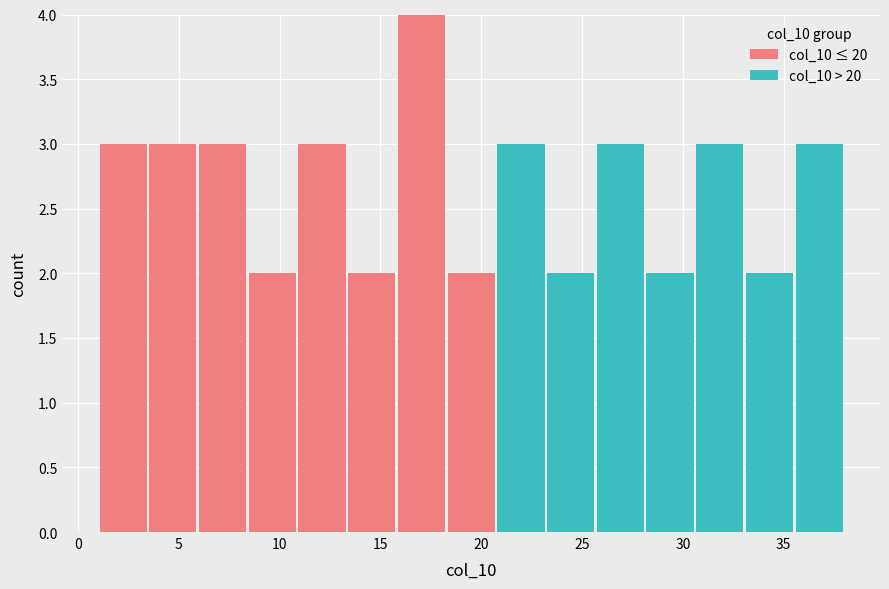

Reading left to right, list every stacked bar in this chart as the range it spans on the x-axis followed by its total height. Neither the bar edges nor the heights are printed on the chart, so give them approximately, as read against the axes.

1.0 to 3.5: 3
3.5 to 6.0: 3
6.0 to 8.5: 3
8.5 to 11.0: 2
11.0 to 13.5: 3
13.5 to 16.0: 2
16.0 to 18.5: 4
18.5 to 20.5: 2
20.5 to 23.0: 3
23.0 to 25.5: 2
25.5 to 28.0: 3
28.0 to 30.5: 2
30.5 to 33.0: 3
33.0 to 35.5: 2
35.5 to 38.0: 3